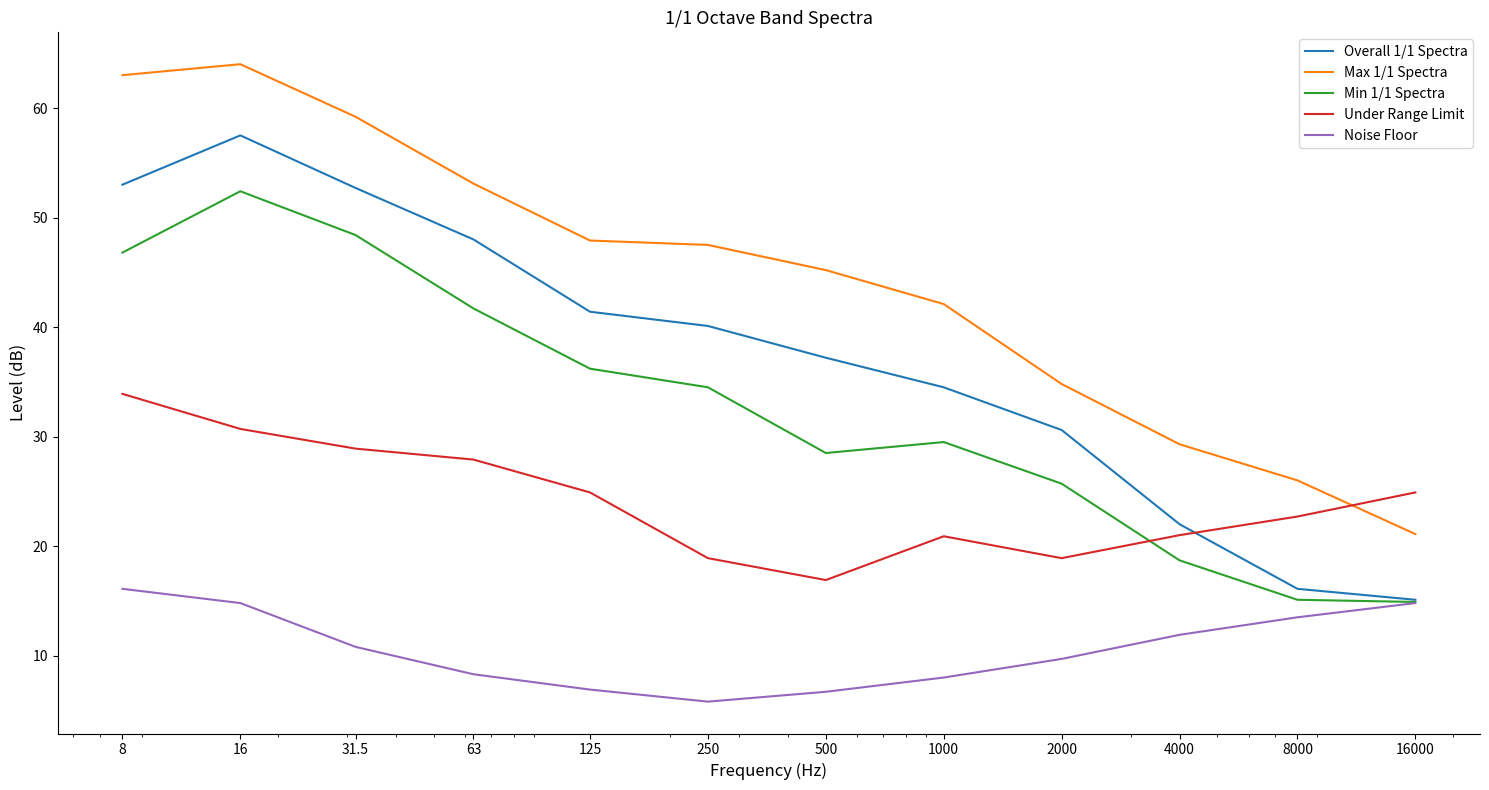

Does the chart display data point markers on the line(s)?

No